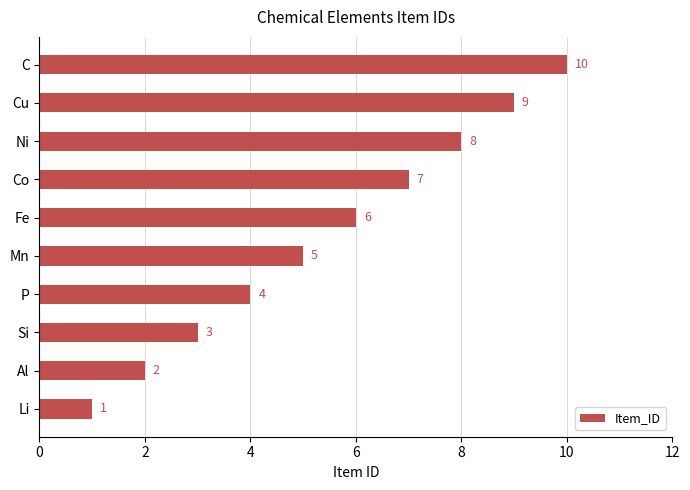

List the labels in order of value, largest first.

C, Cu, Ni, Co, Fe, Mn, P, Si, Al, Li